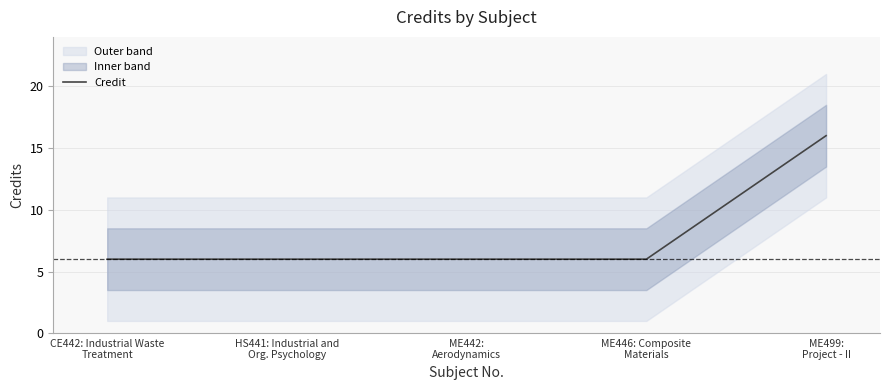

Which category has the lowest value across all series?

CE442: Industrial Waste
Treatment